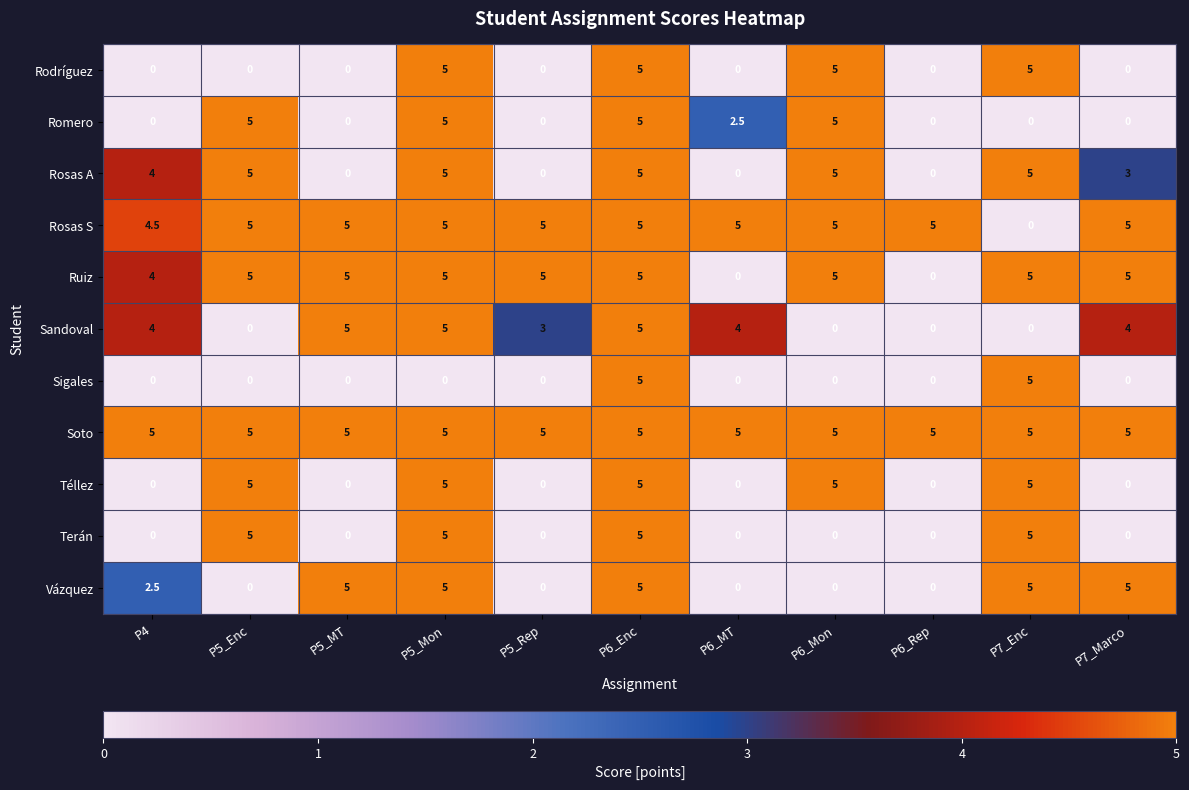

Count the Romero values in the range 0 to 5.

11